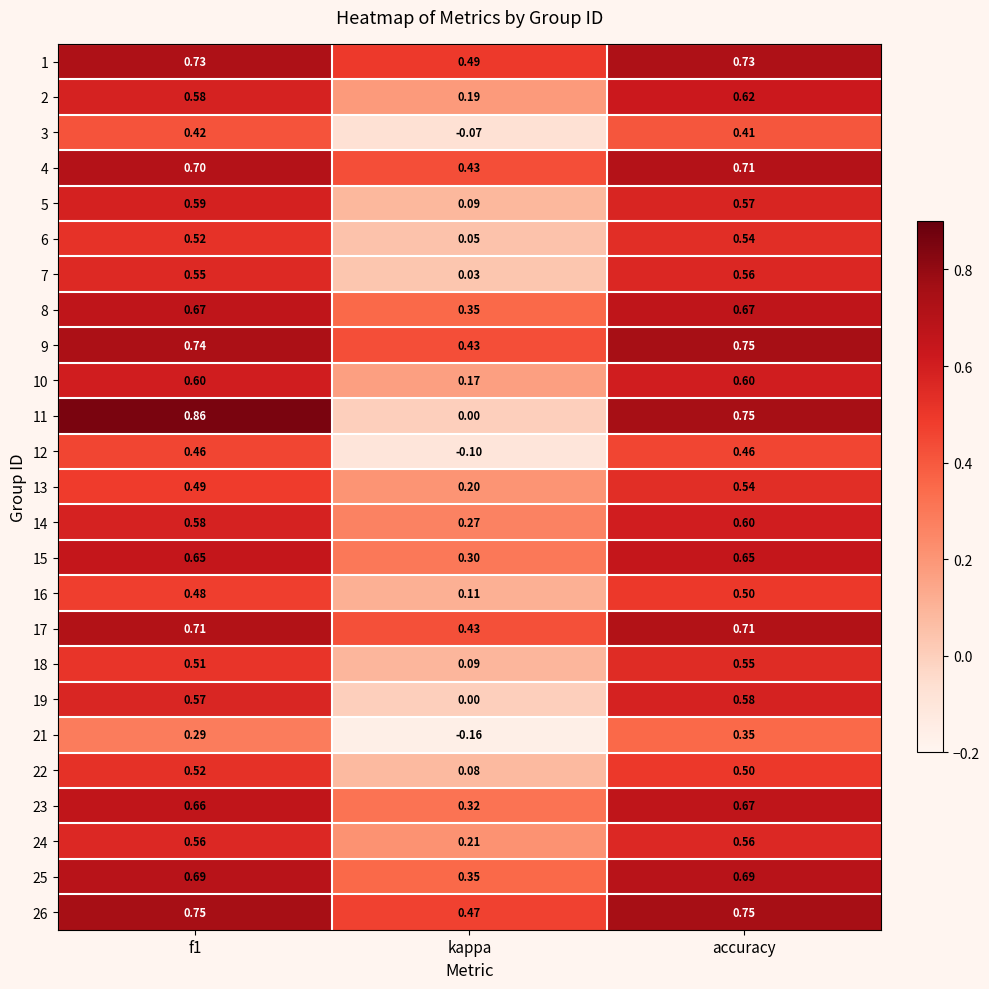

At which label is 24 closest to 0?

kappa